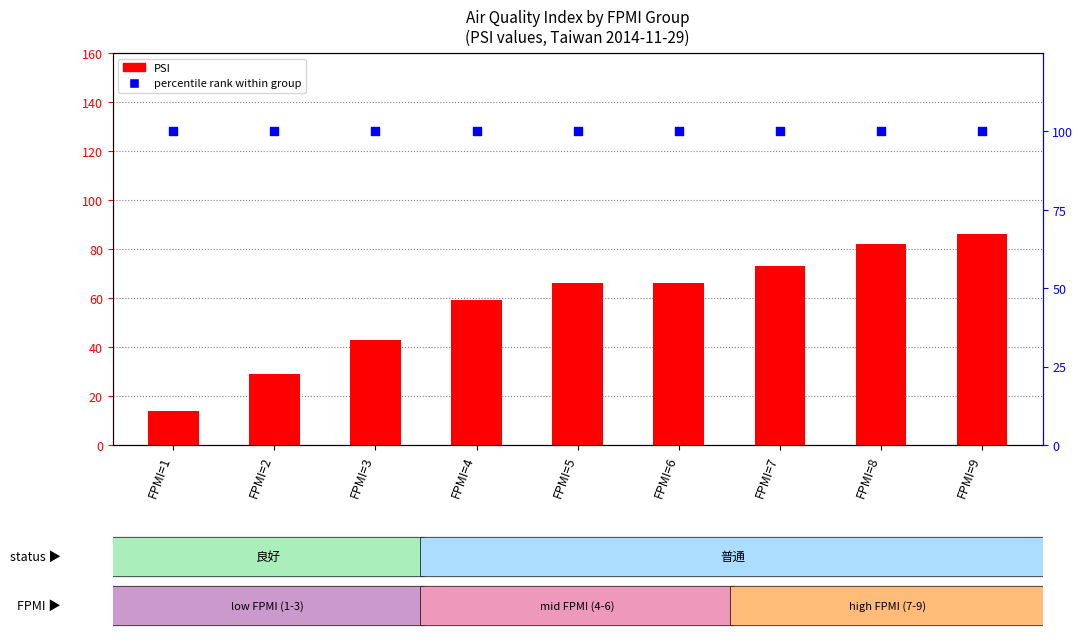

What is the total value across all series at FPMI=6?

166